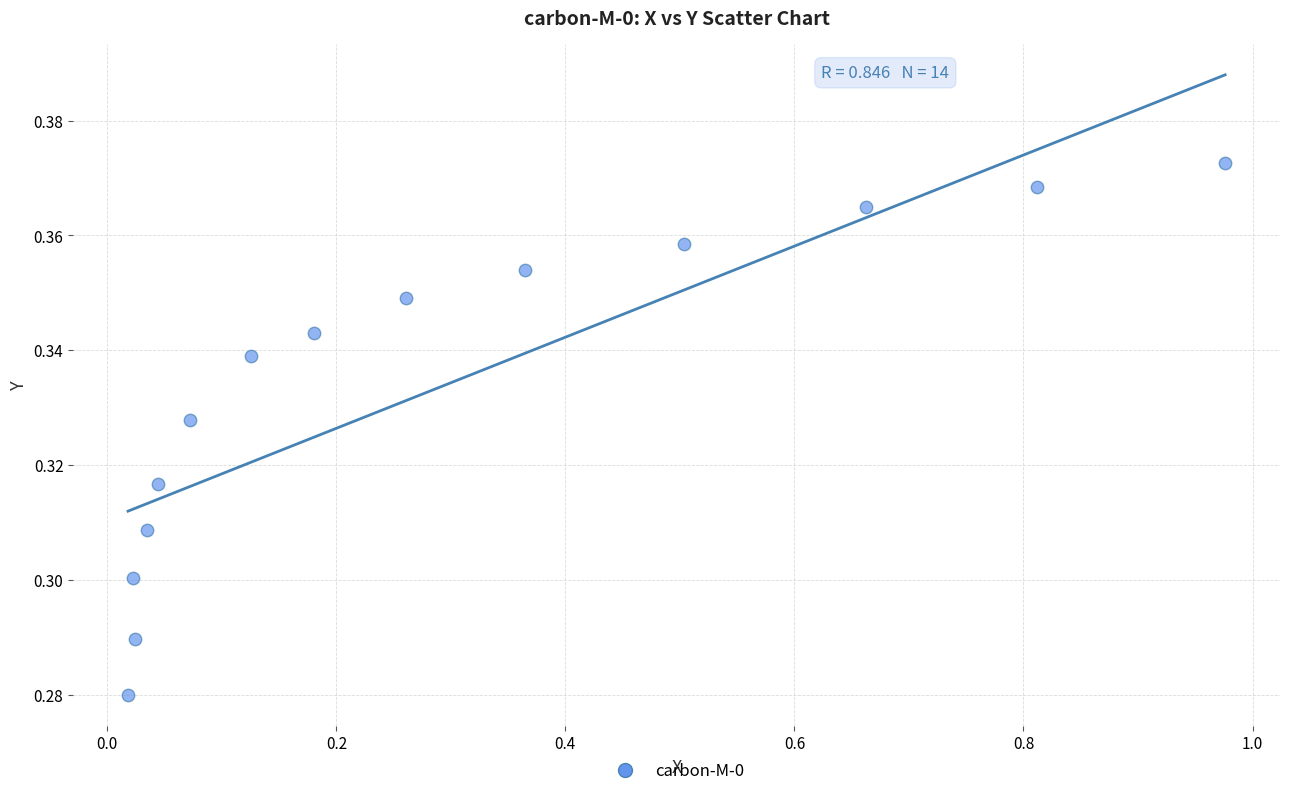

What is the range of X values (max minus min)?

1.0